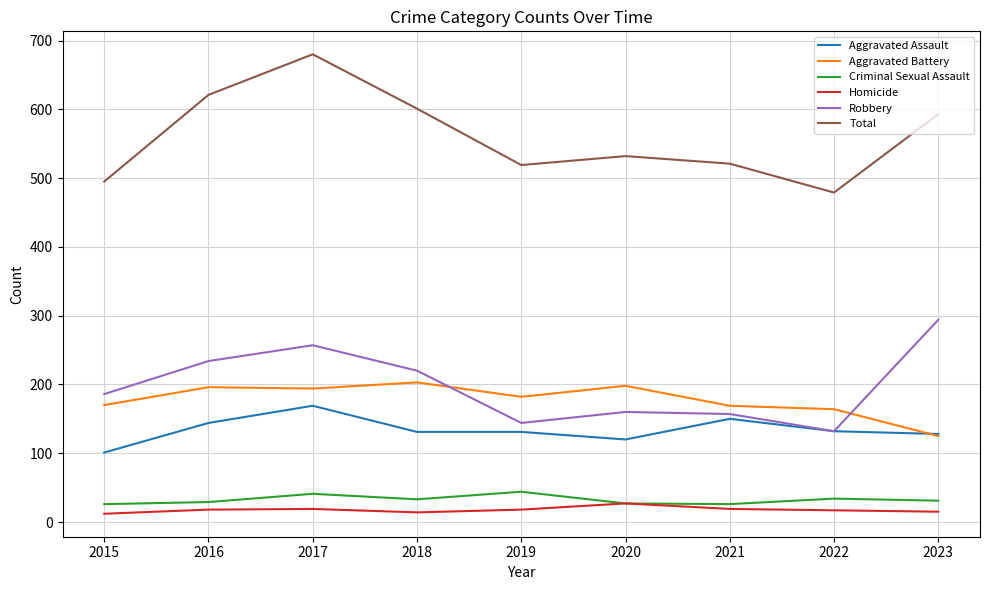

Which label corresponds to the largest value in the chart?

2017